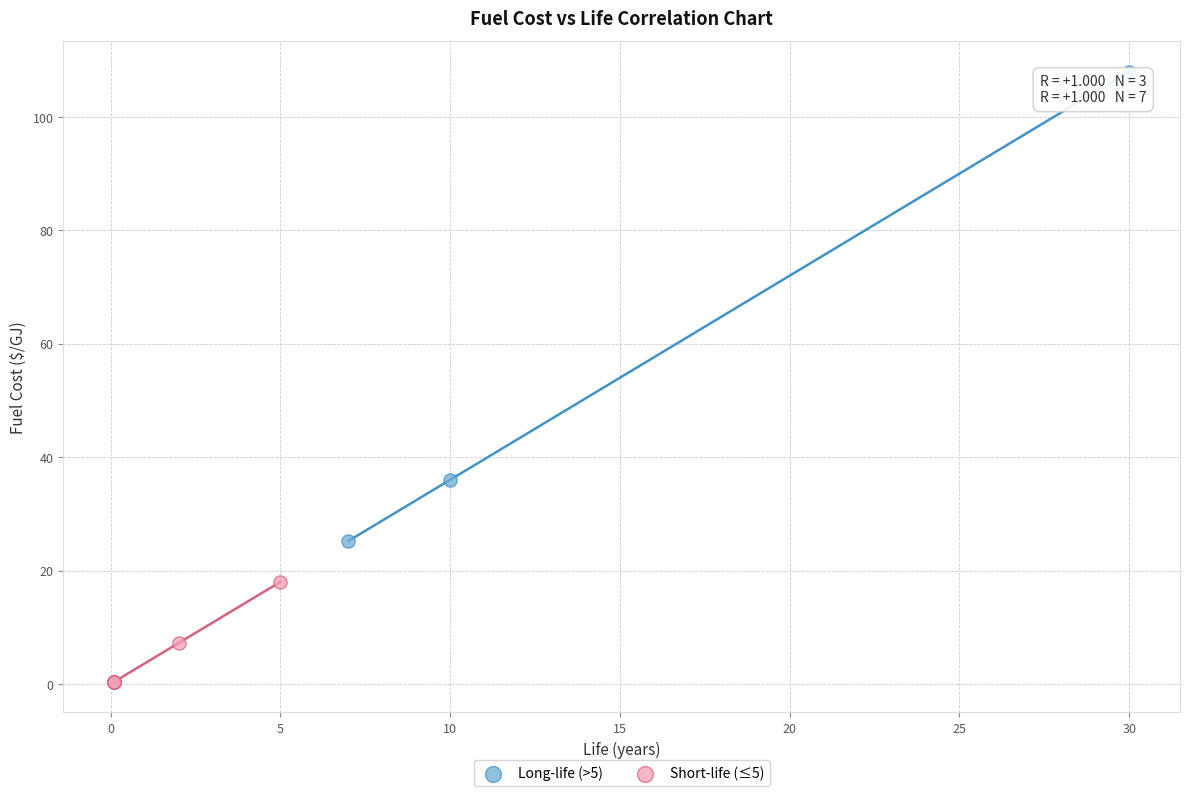

Which series reaches the minimum Y coordinate?

Short-life (≤5)